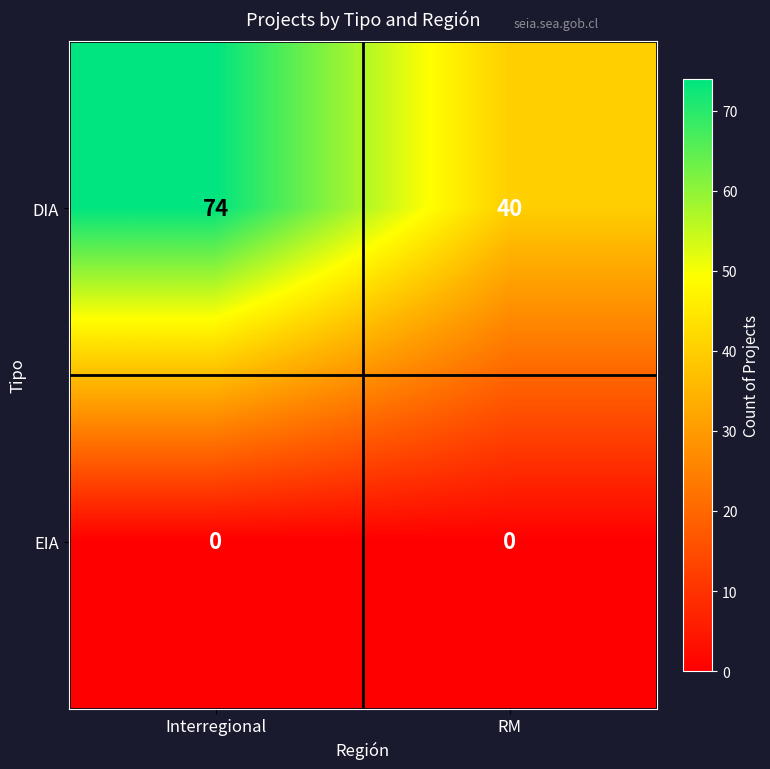

True or false: EIA has a value of 0 at RM.

True